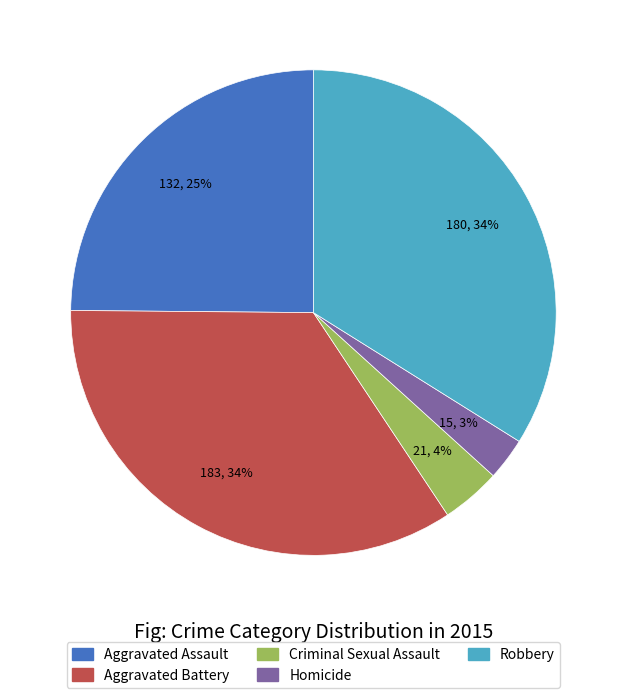

True or false: Aggravated Battery accounts for 48% of the total.

False